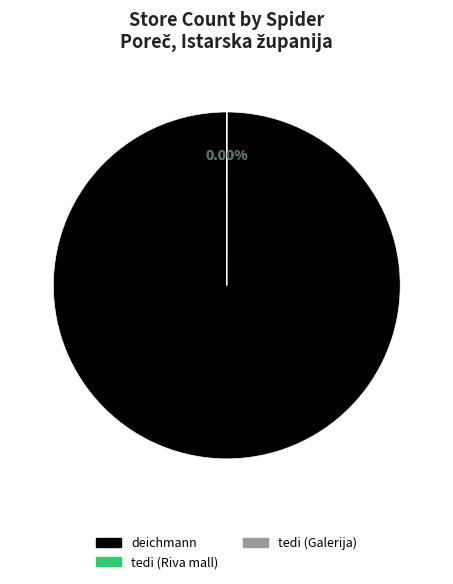

Is there a majority slice in this chart?

Yes